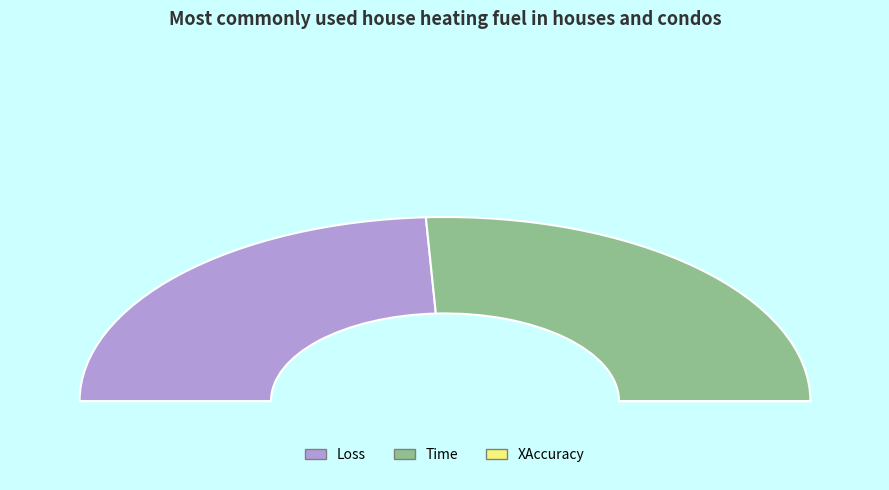

Is it true that Loss is 48% of the pie?

True